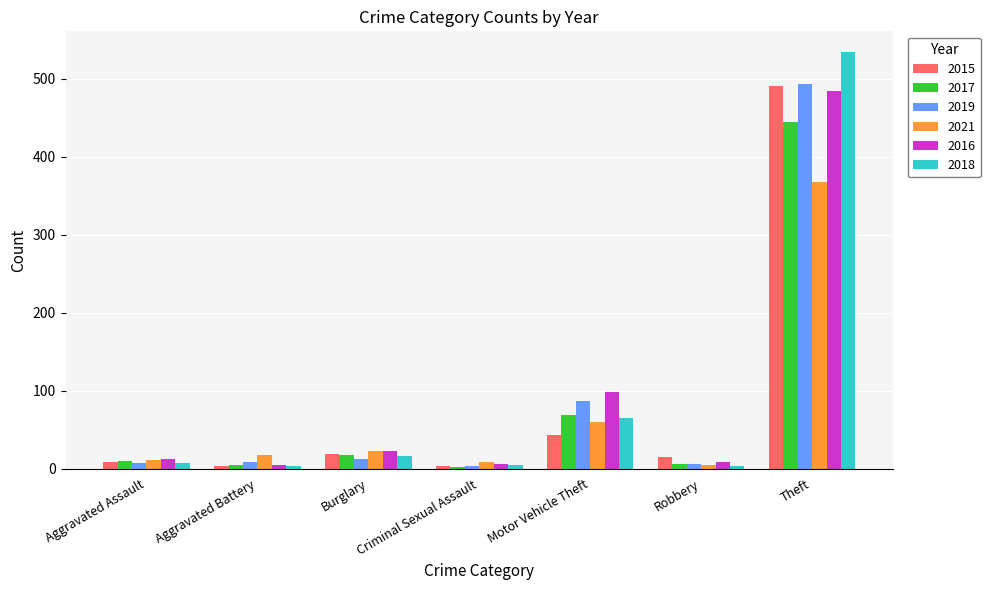

What value does the 2018 series have at Burglary?

16